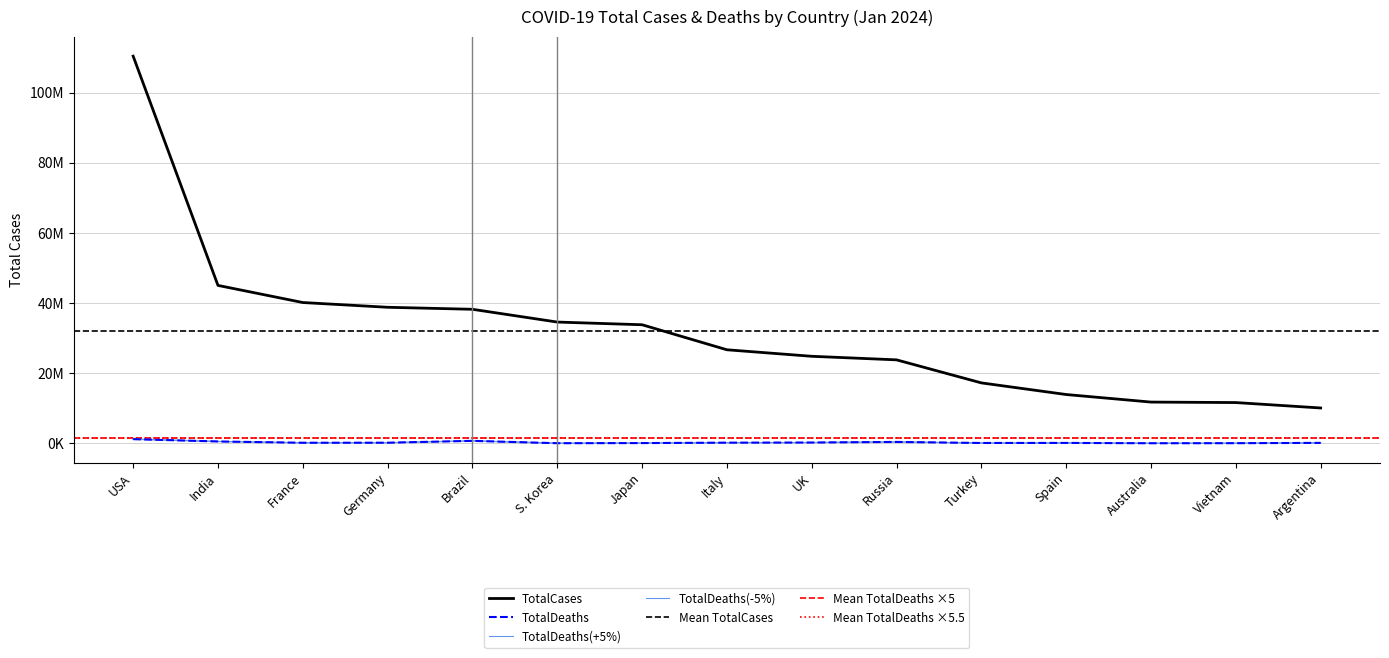

How many distinct data groups are displayed?

2